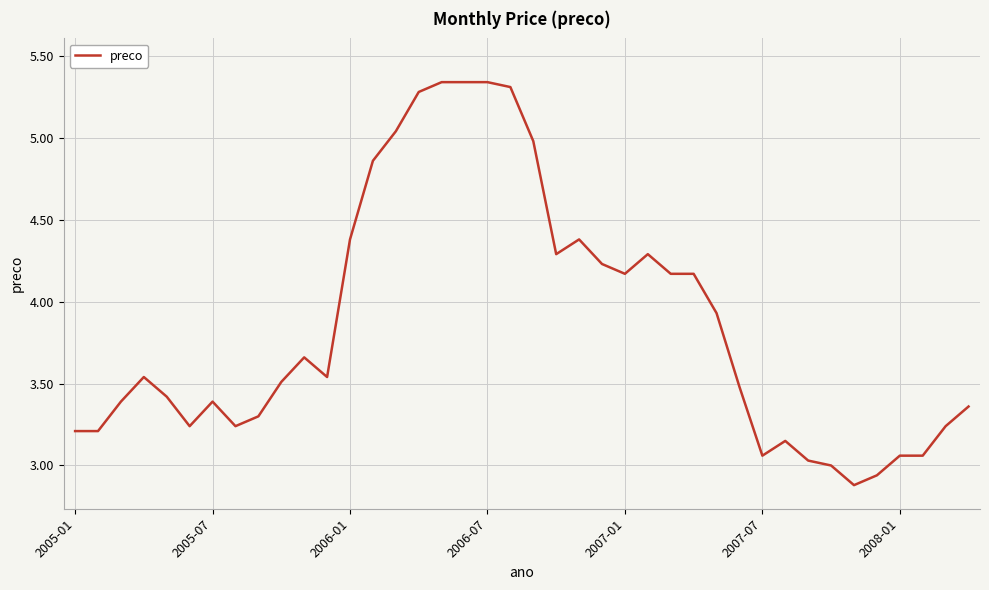

Count the number of data series in this chart.

1